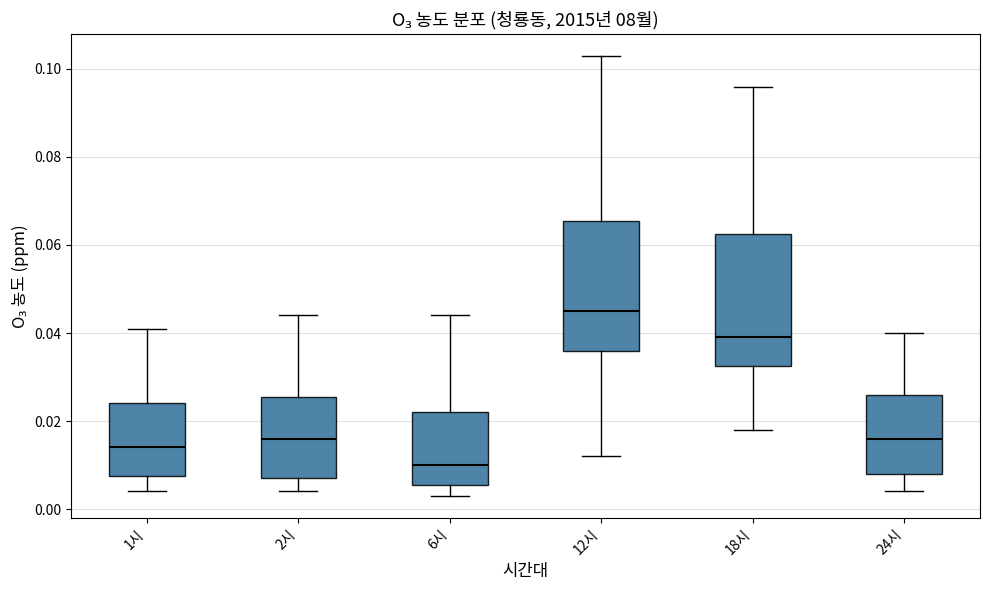

Reading left to right, transcribe this box plot: for each box, give where its median line is, the range the box spans, and where its two whiskers end, as read against the y-axis. The values are not printed on the chart, so give them approximately, as read against the axis.

1시: median 0.014, box 0.008 to 0.024, whiskers 0.004 to 0.042
2시: median 0.016, box 0.008 to 0.026, whiskers 0.004 to 0.044
6시: median 0.010, box 0.006 to 0.022, whiskers 0.004 to 0.044
12시: median 0.046, box 0.036 to 0.066, whiskers 0.012 to 0.104
18시: median 0.040, box 0.032 to 0.062, whiskers 0.018 to 0.096
24시: median 0.016, box 0.008 to 0.026, whiskers 0.004 to 0.040